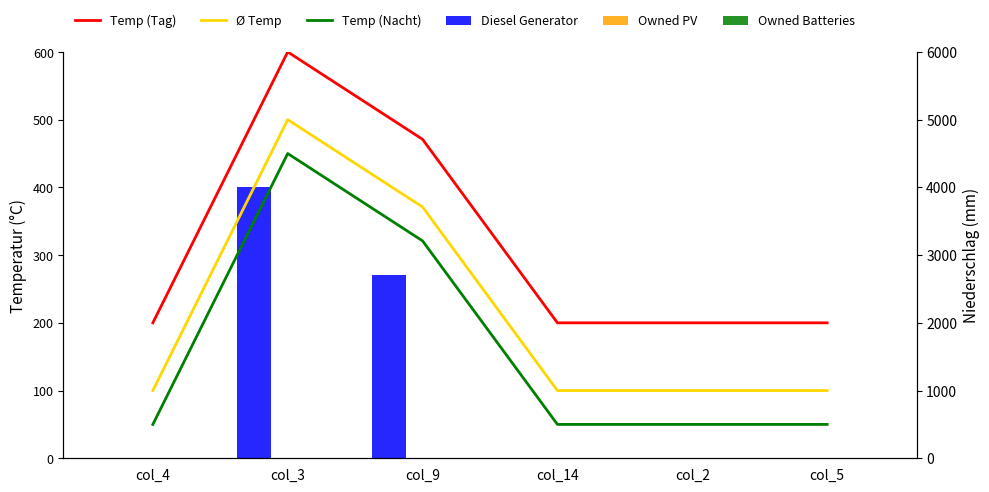

How many values in the Diesel Generator series exceed 0?

2